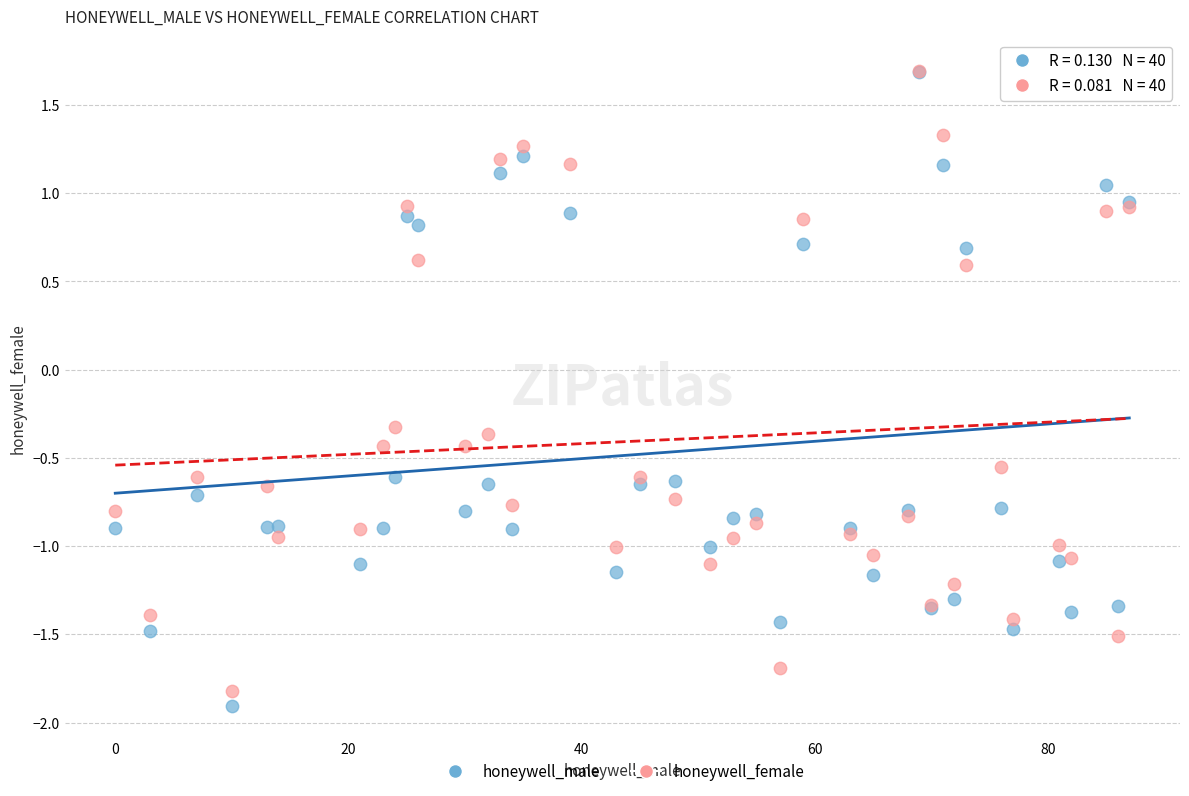

In the honeywell_female series, what Y value is closest to 0?

-0.3